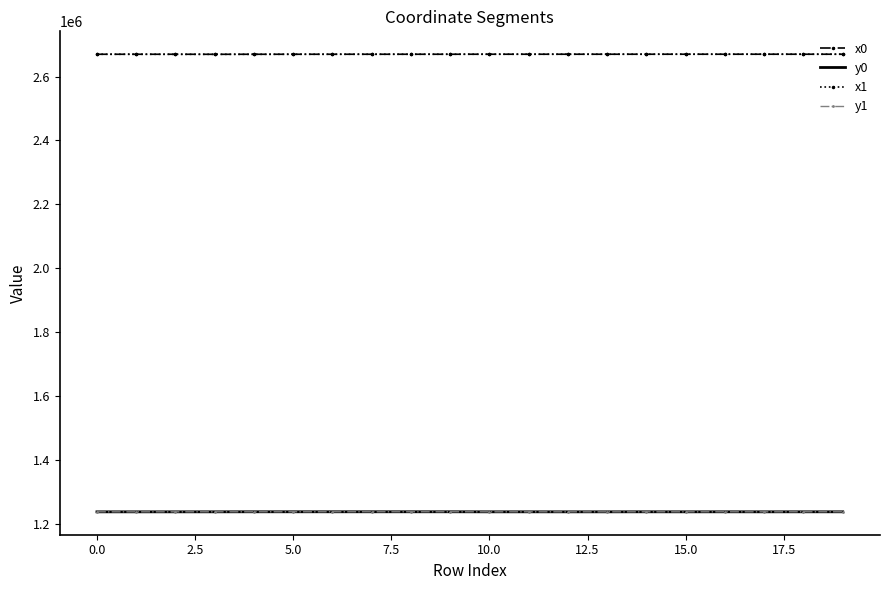

What is the maximum value for y0?

1237883.1